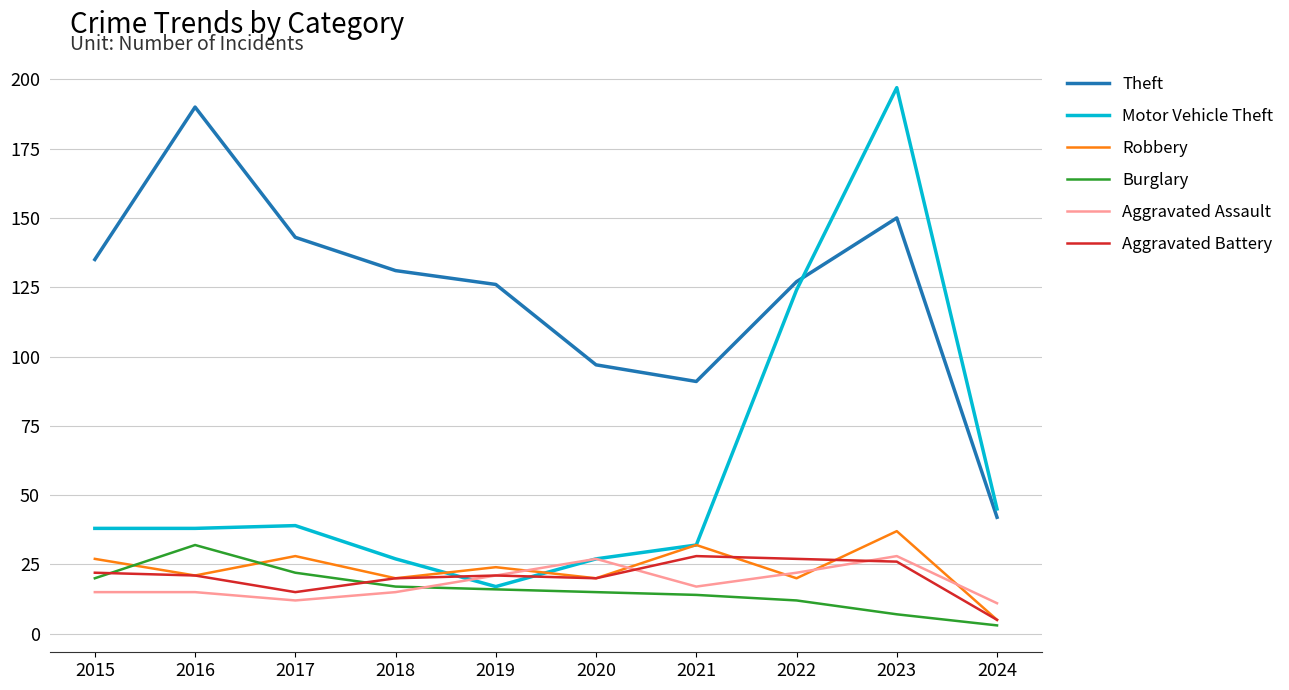

True or false: Robbery and Theft intersect in this chart.

False